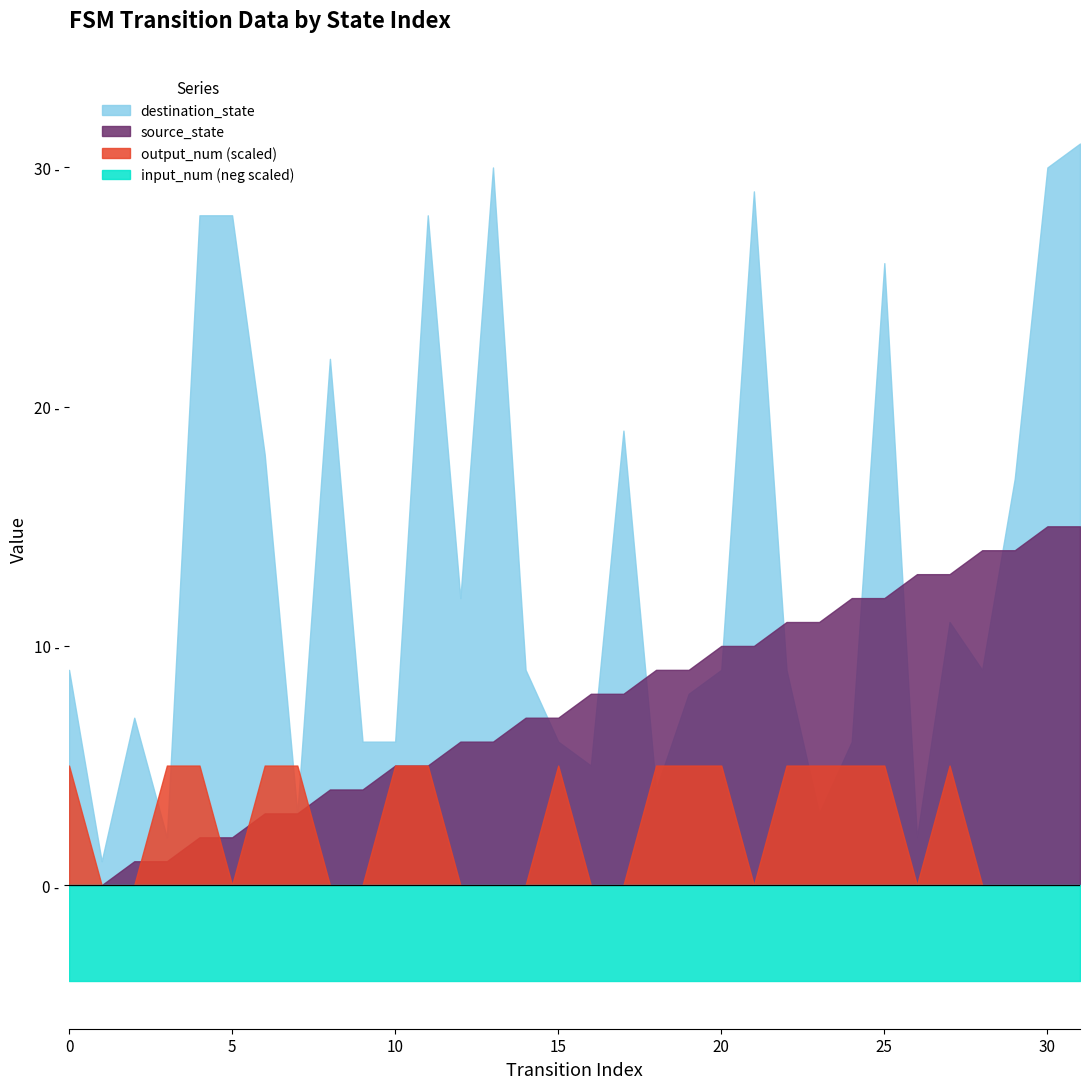

How many lines are shown in the chart?

4